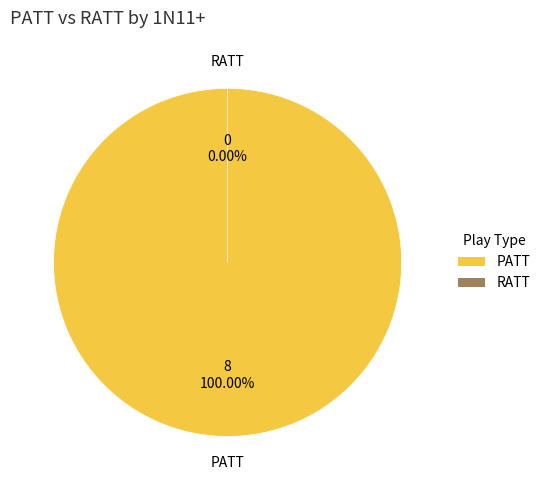

Combined, do RATT and PATT account for over 50%?

Yes